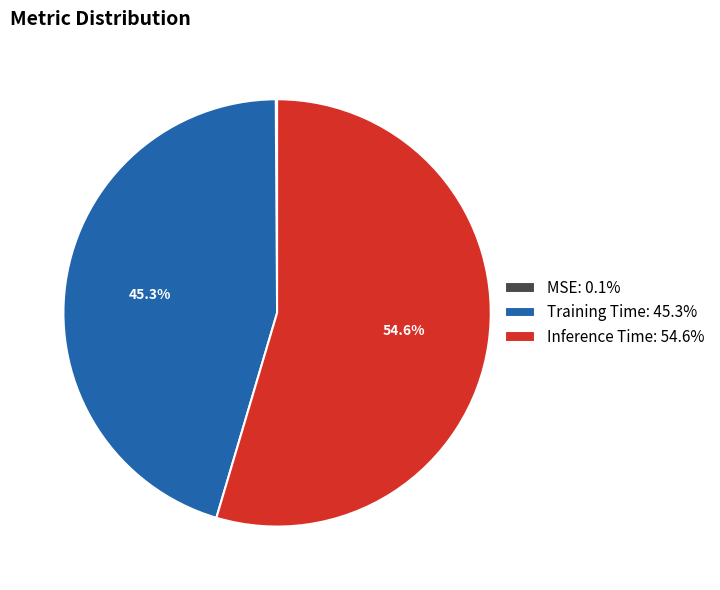

Which category has the biggest portion of the pie?

Inference Time